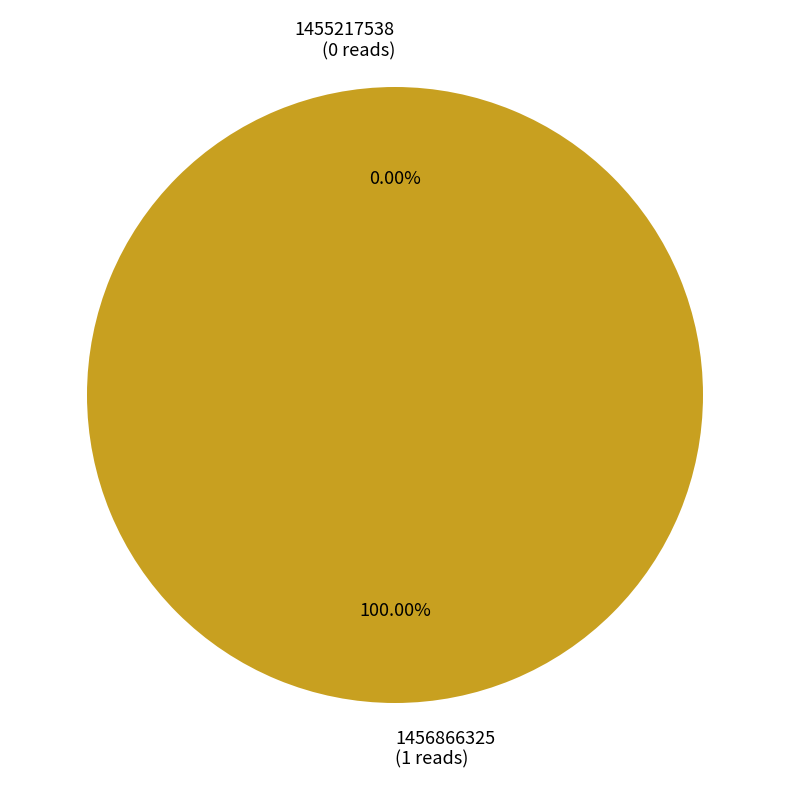

To the nearest percent, what is the difference between the largest and smallest slice percentages?

100%